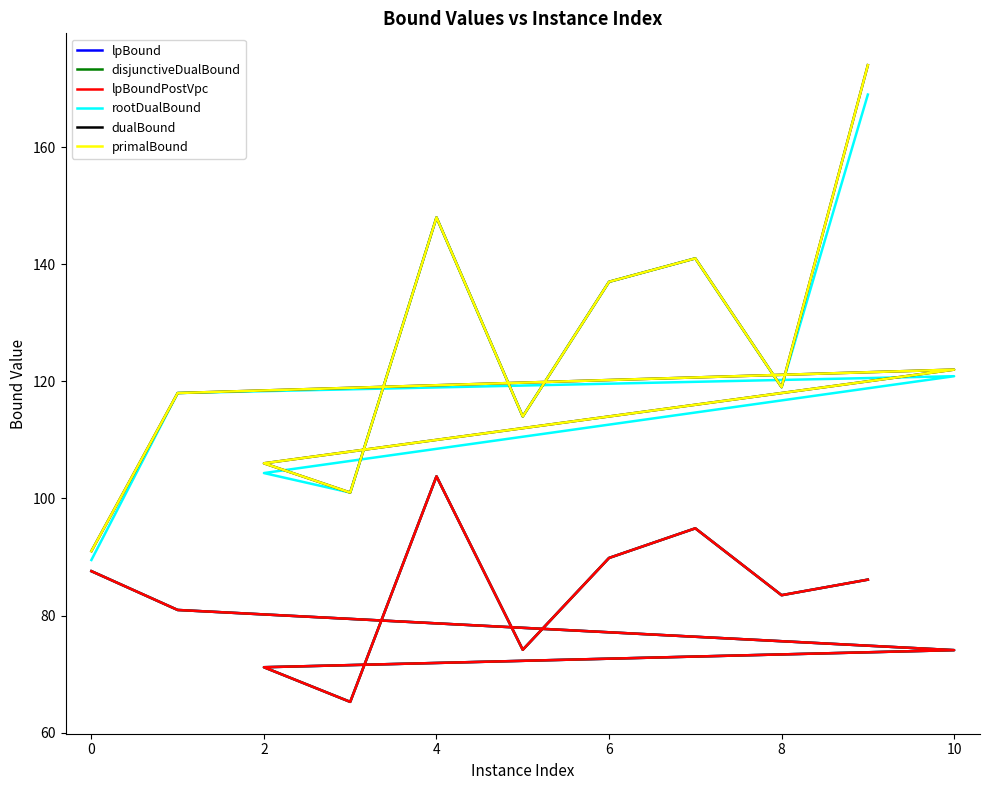

In dualBound, how many points are higher than both neighbors (excluding endpoints)?

3